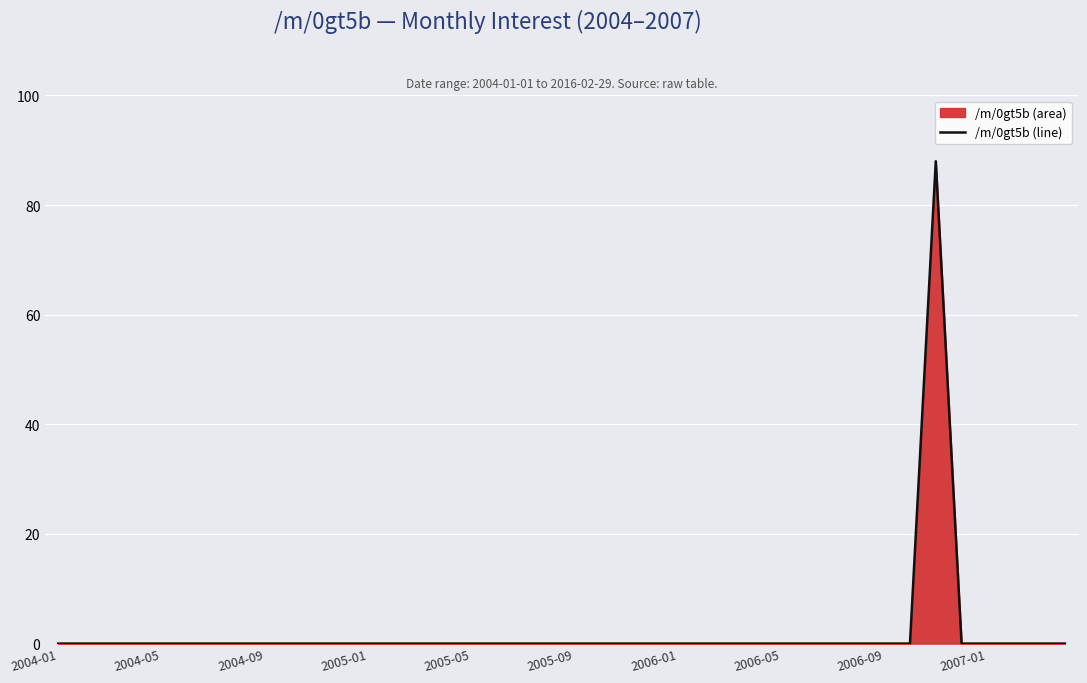

Which has a higher value, 30 or 17?

30